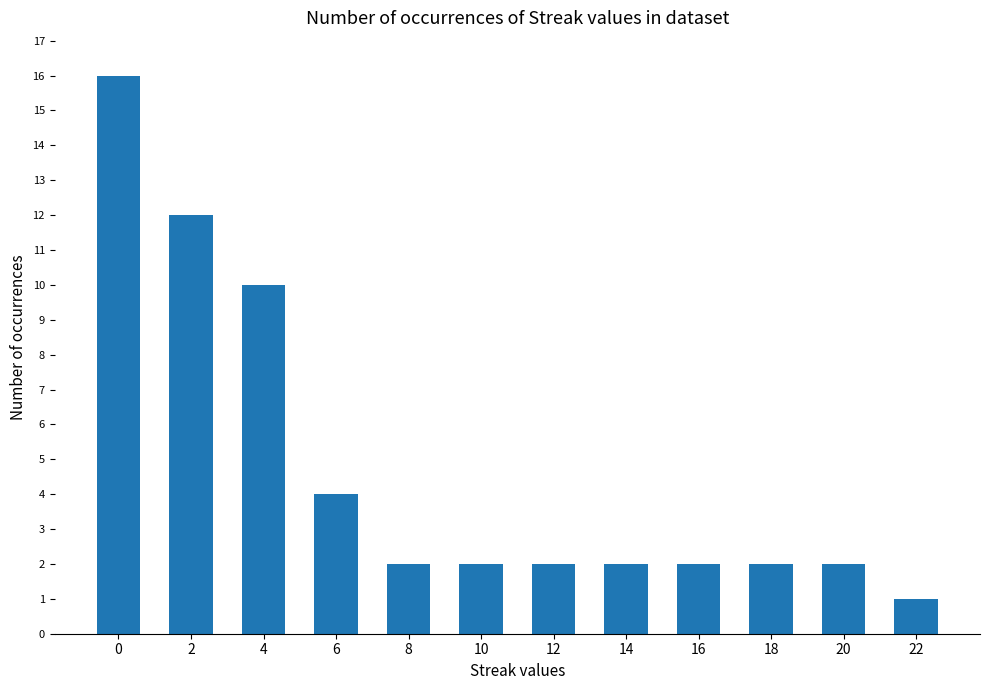

What is the value of the 3rd bar from the left?

10